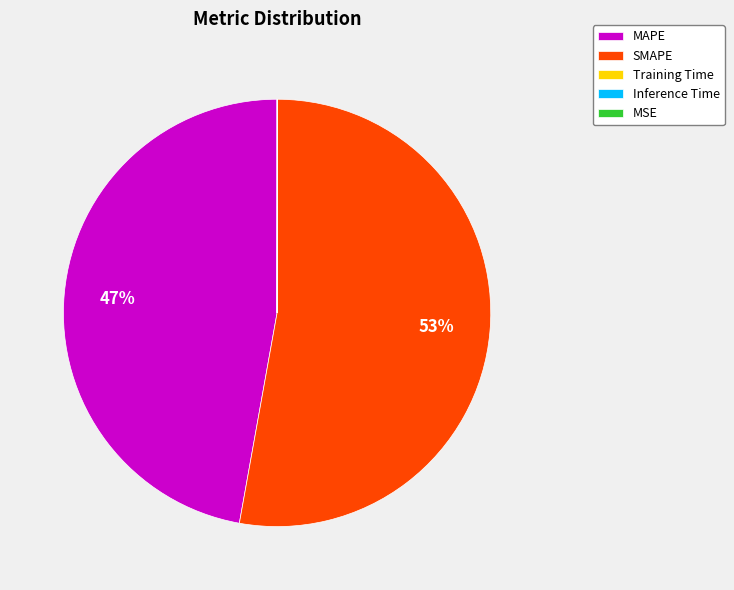

To the nearest percent, what is the average slice percentage?

20%